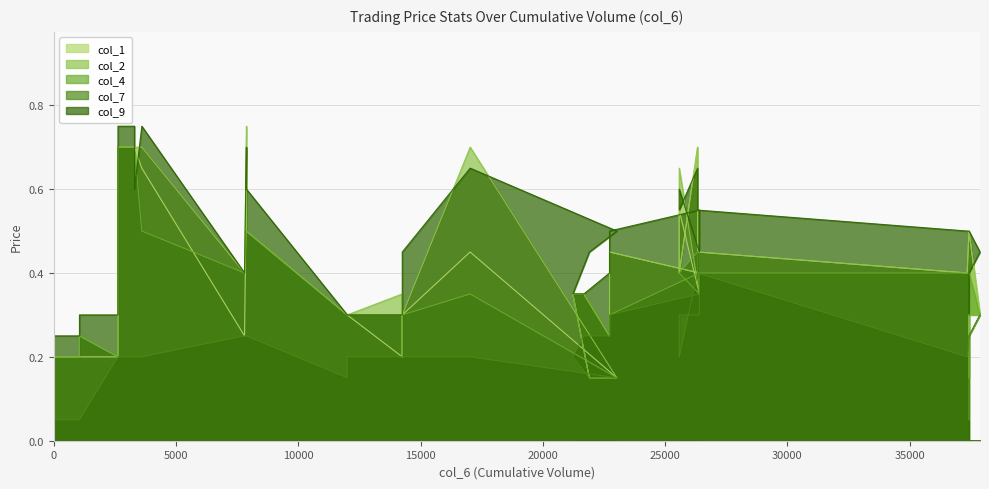

Count the col_2 values in the range 0 to 1.

39